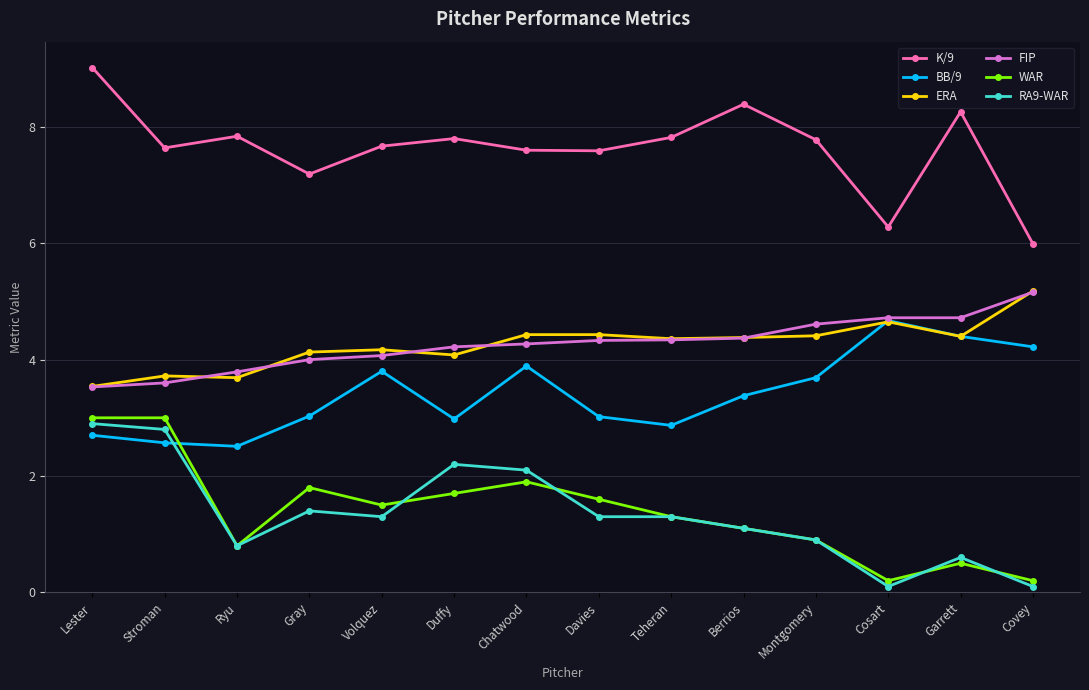

What is the label of the 7th point from the right?

Davies